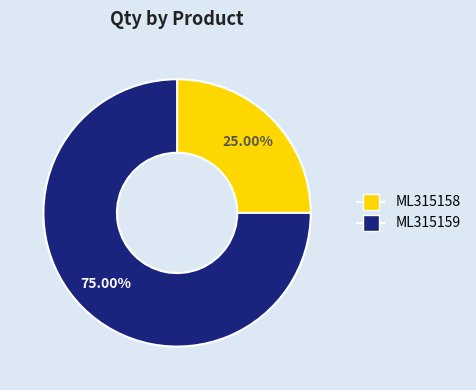

Do ML315159 and ML315158 together represent more than half of the pie?

Yes